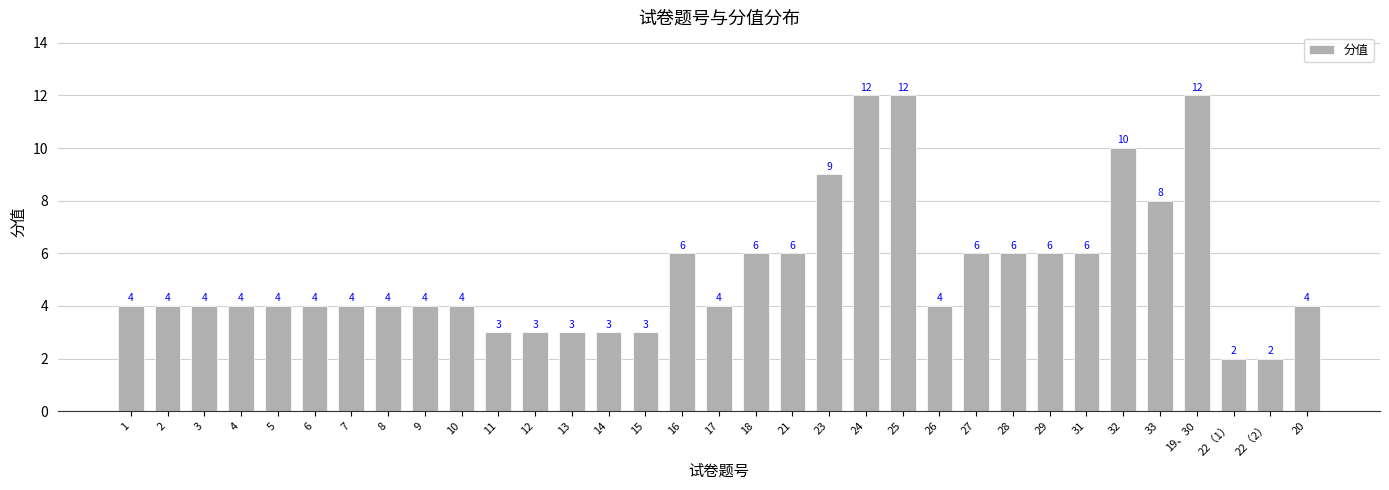

Approximately how many times larger is the value at 7 compared to 8?

1.0